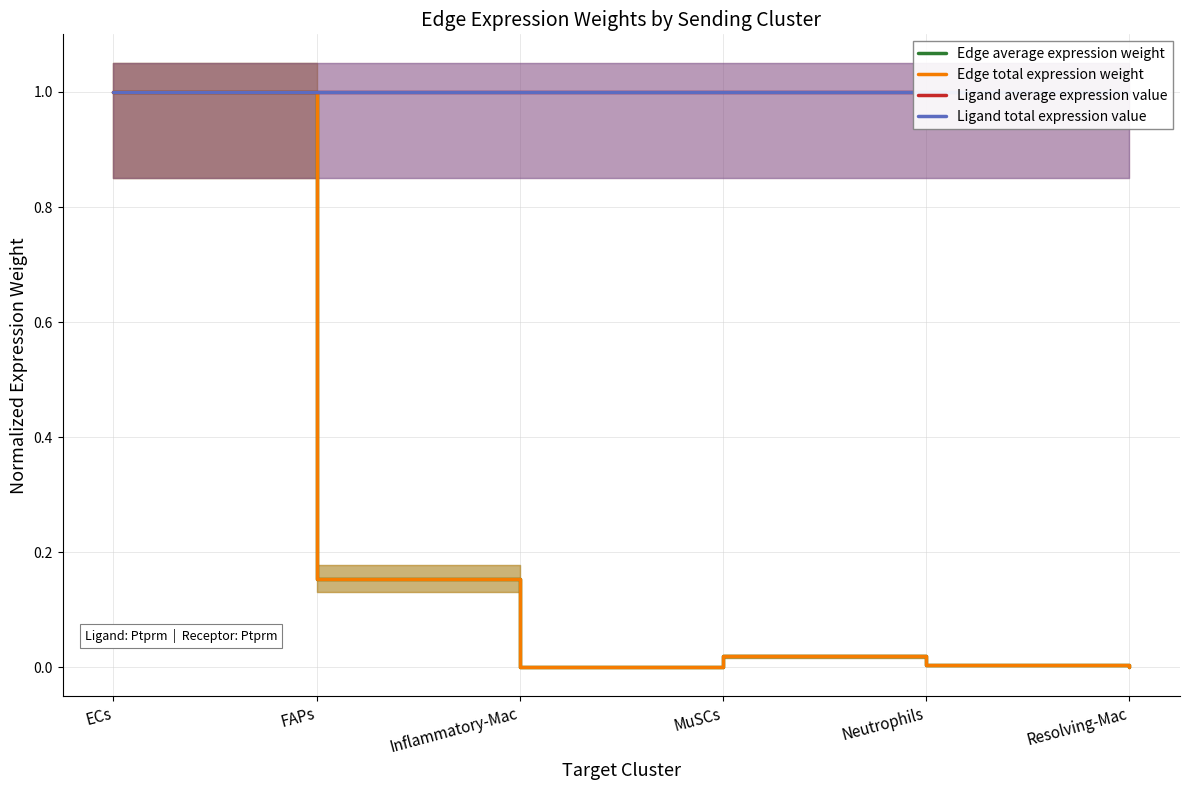

Reading left to right, list all the values displayed in this chart.

Edge average expression weight: 1.0	0.2	0.0	0.0	0.0	0.0
Edge total expression weight: 1.0	0.2	0.0	0.0	0.0	0.0
Ligand average expression value: 1.0	1.0	1.0	1.0	1.0	1.0
Ligand total expression value: 1.0	1.0	1.0	1.0	1.0	1.0